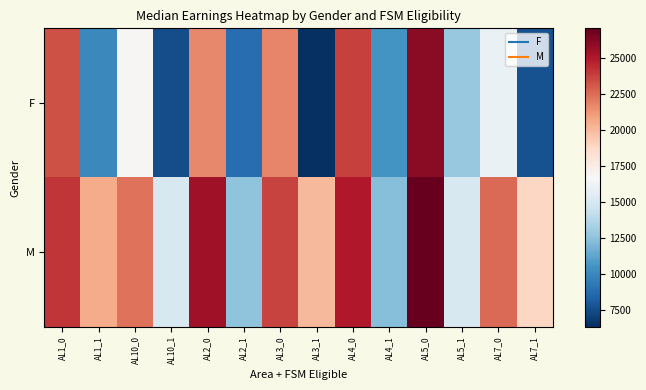

What is the difference between the highest and lowest values at AL2_0?

3804.6